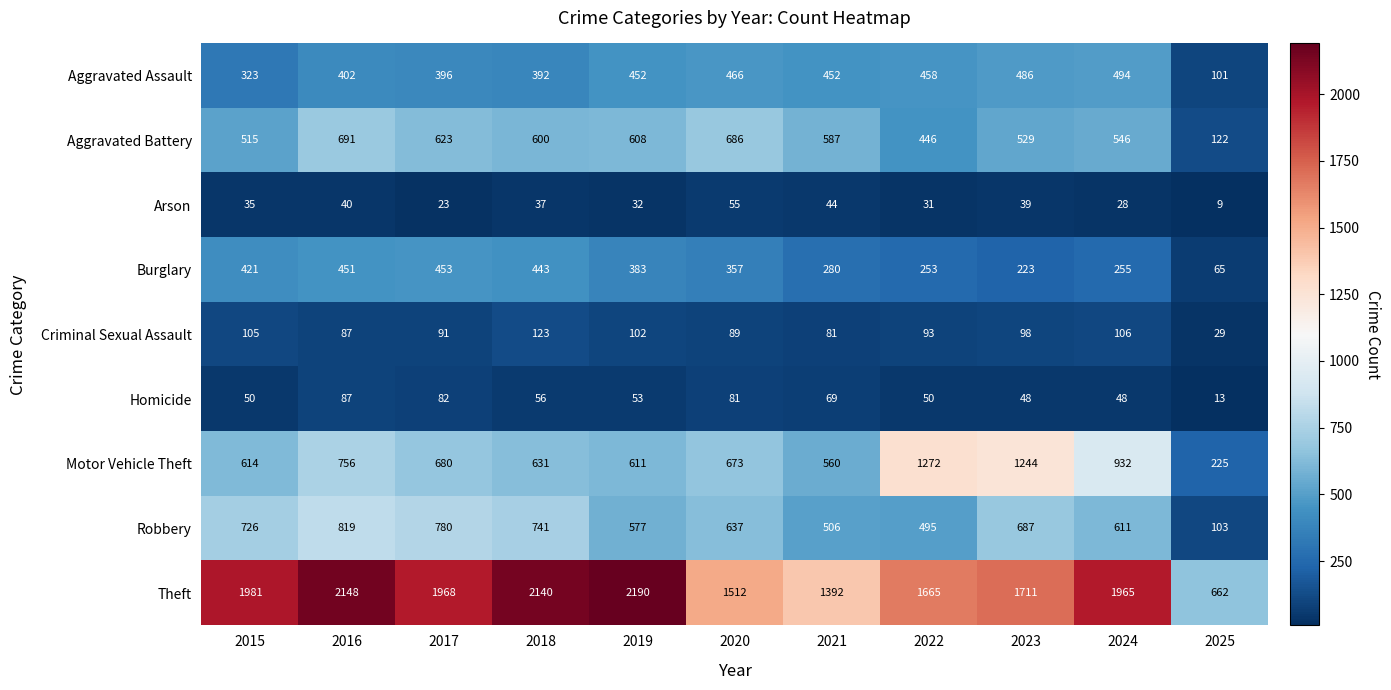

What is the difference between the highest and lowest values at 2019?

2158